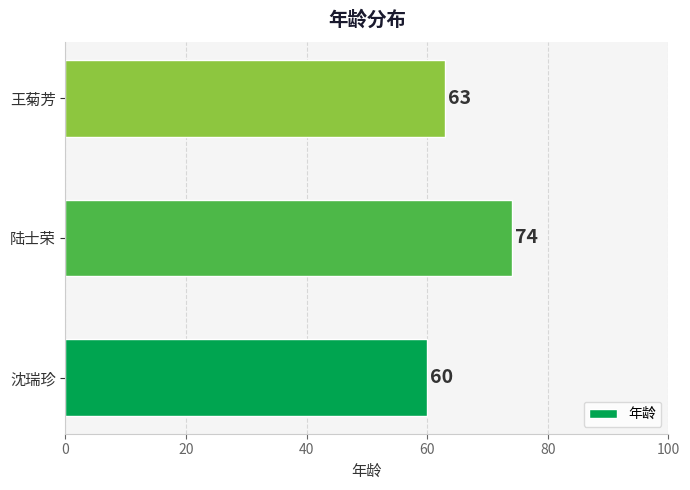

Where is the data nearest to the value 67?

王菊芳